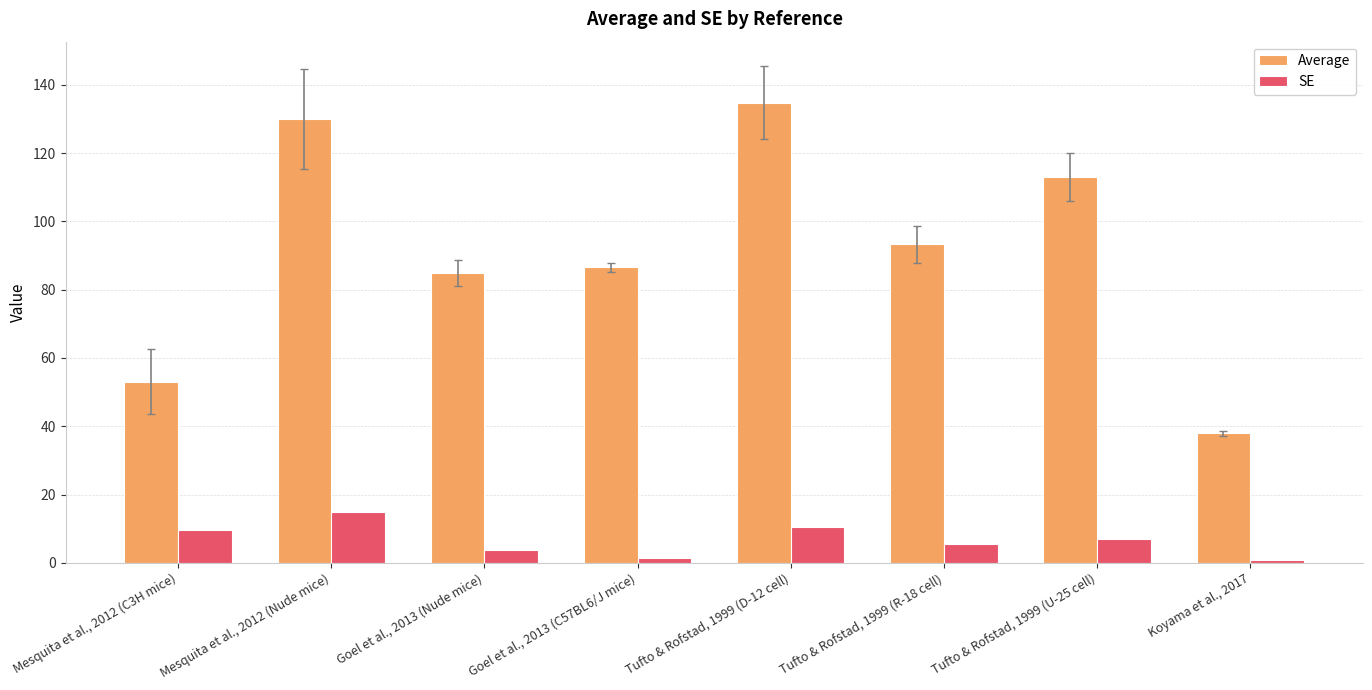

What is the difference between the second highest and minimum values in the SE series?

9.8